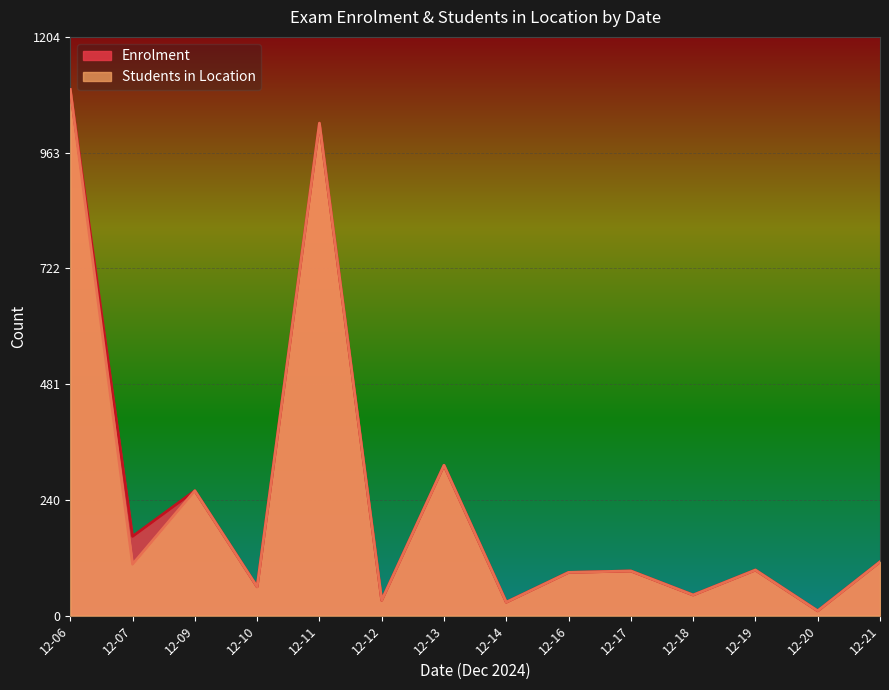

At which category is the sum across all series the highest?

12-06